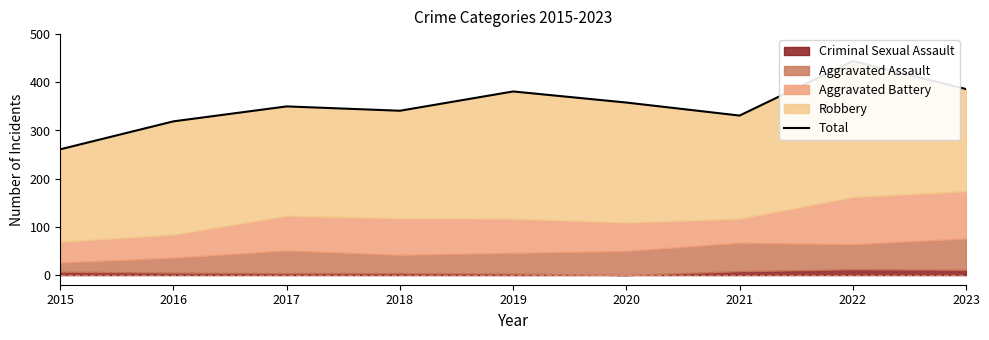

At which category does the chart reach its peak across all series?

2022